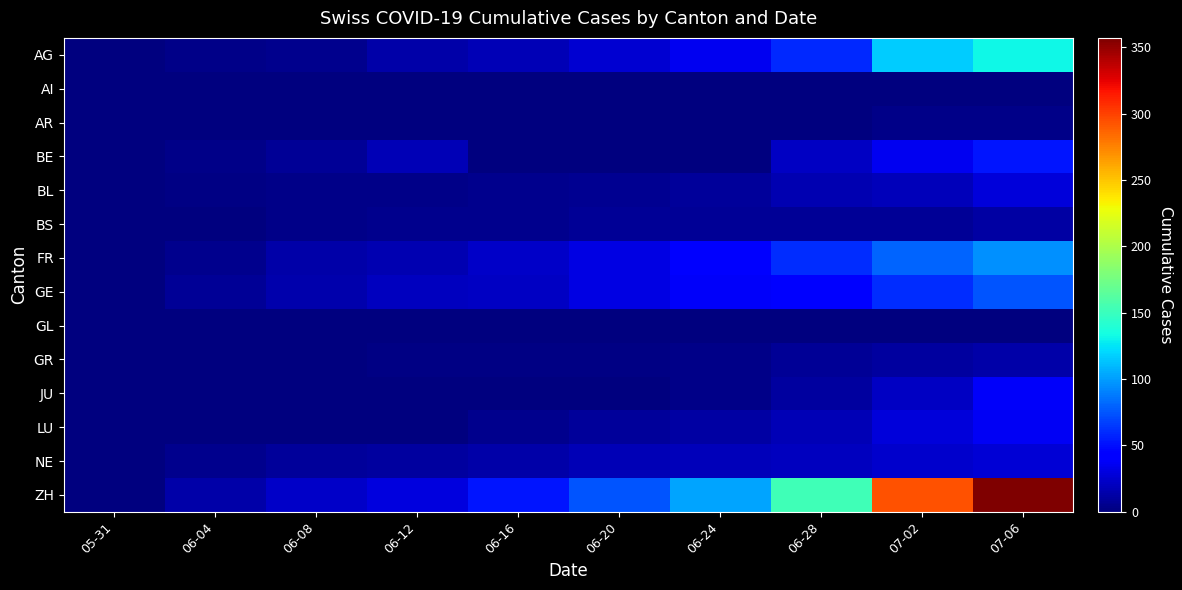

Which category has the lowest value across all series?

05-31